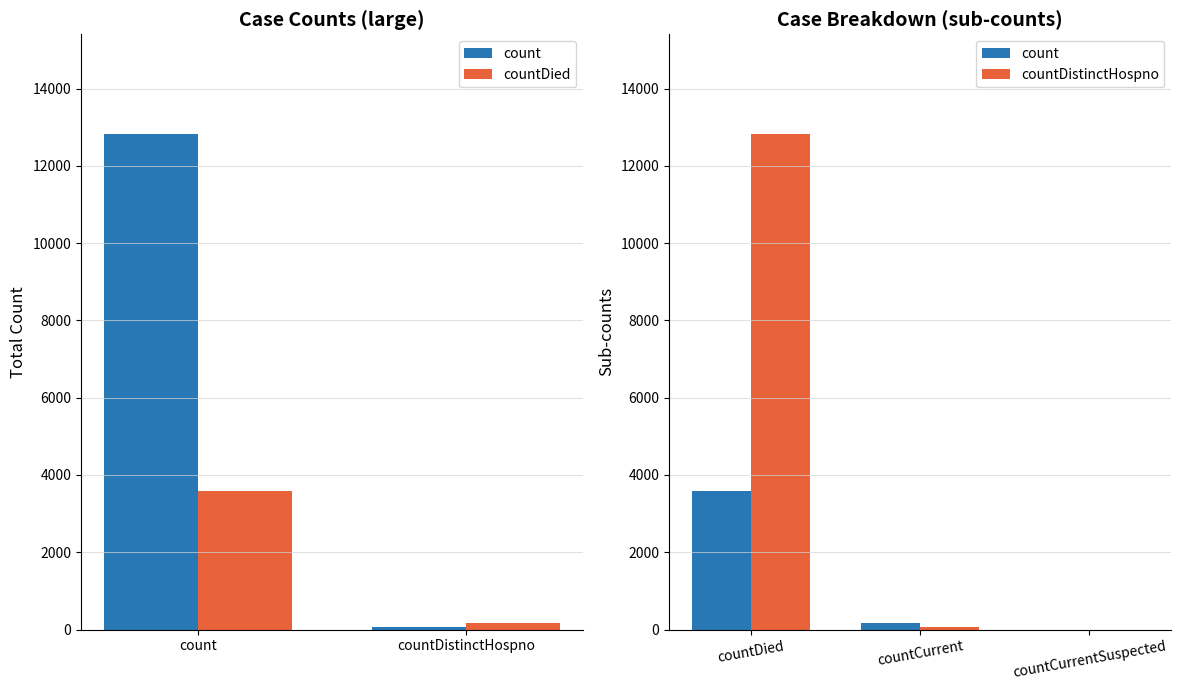

At which label does values reach its minimum?

countCurrentSuspected